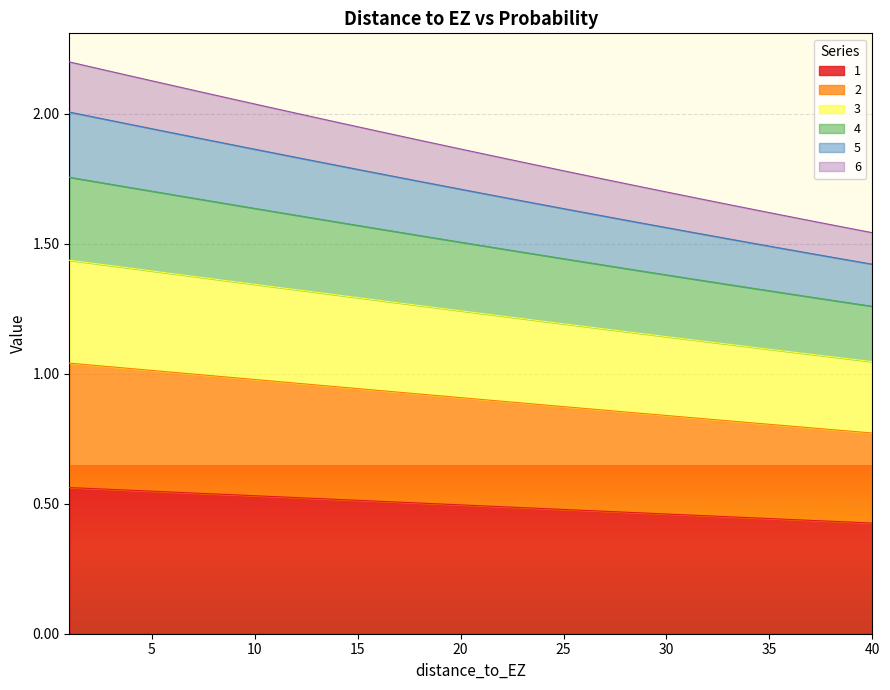

Count the 2 values in the range 1 to 2.

40